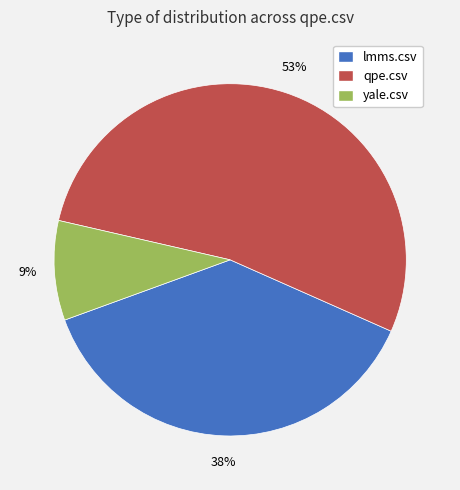

Rank the categories by value from lowest to highest.

yale.csv, lmms.csv, qpe.csv